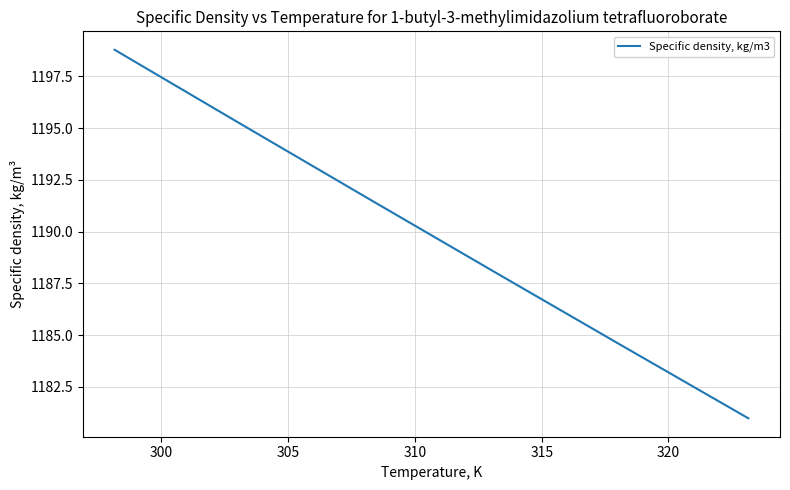

What is the minimum value shown in the chart?

1181.0